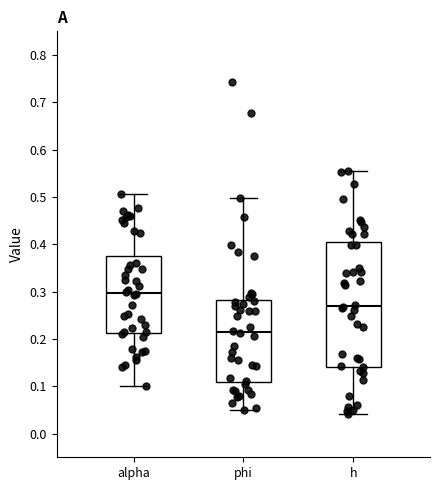

Comparing the boxes themselves (not the whiskers), which one is the tallest?

h